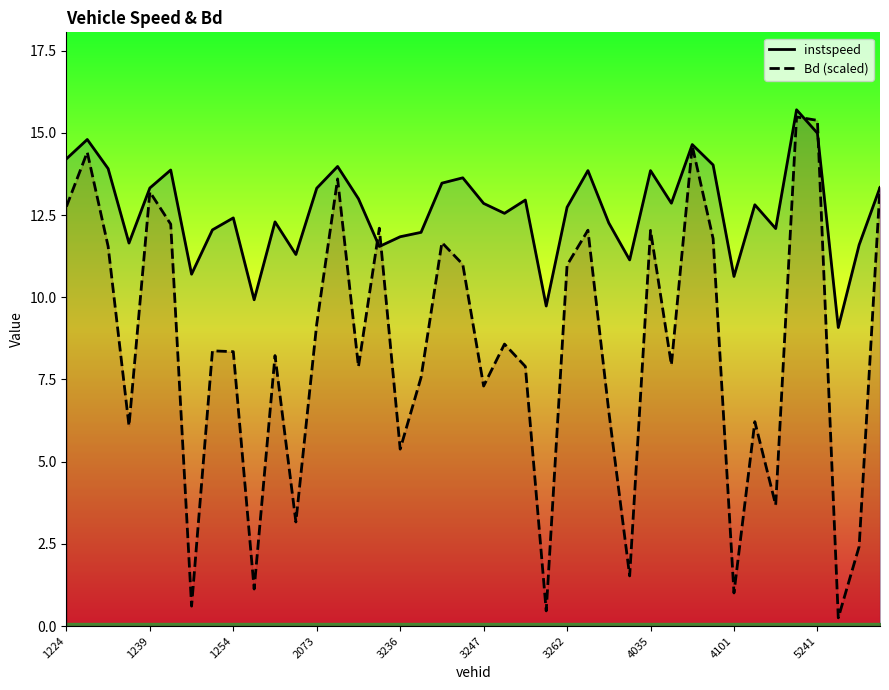

After their last crossing, which series has the higher values: instspeed or Bd (scaled)?

Bd (scaled)